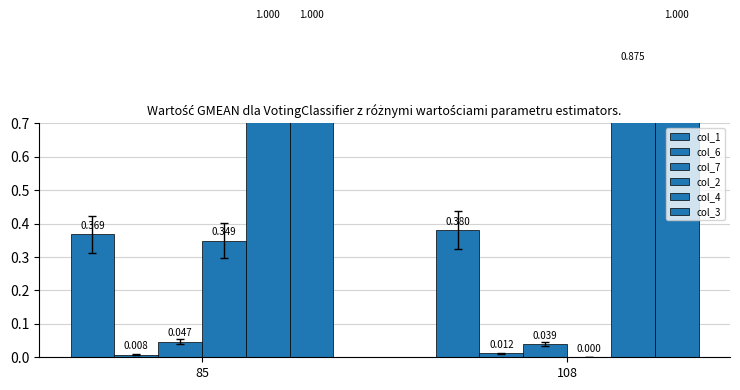

What is the average value of the col_1 series?

0.4